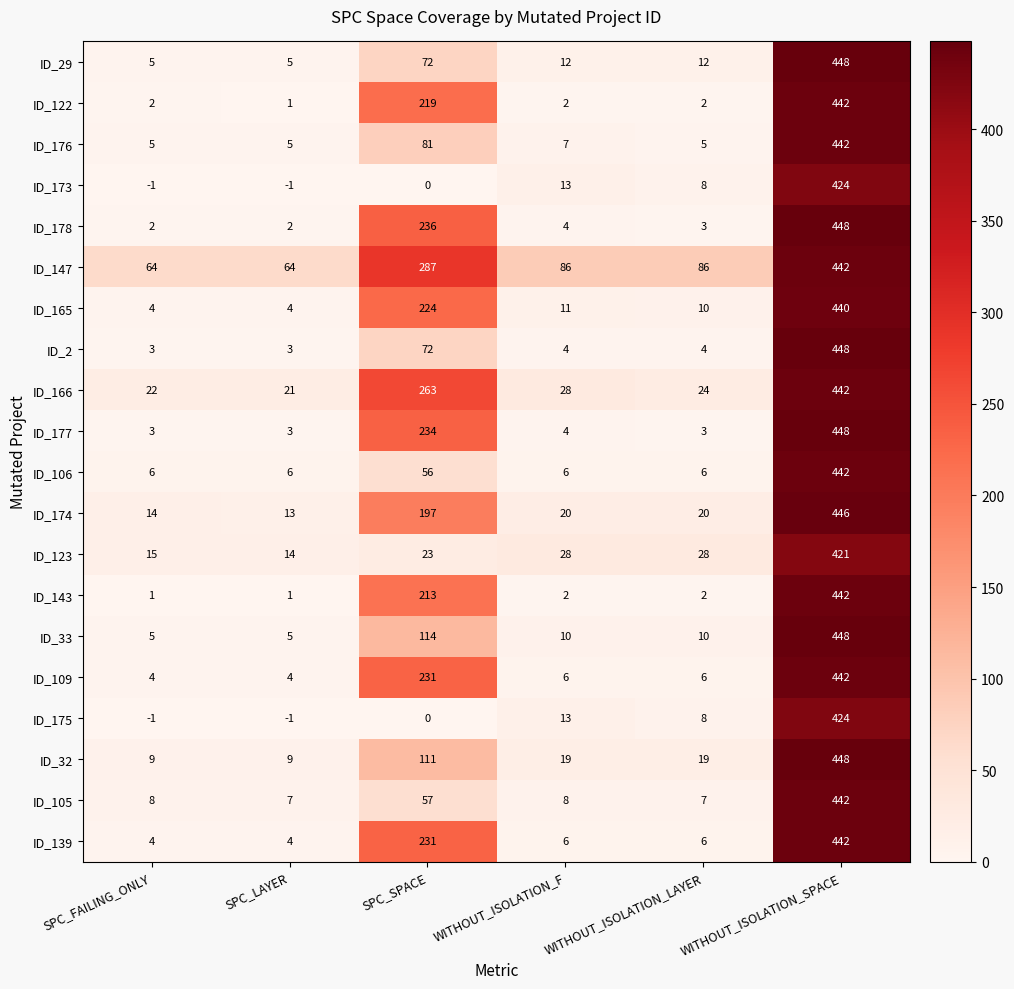

Which series has the widest spread of values?

ID_178